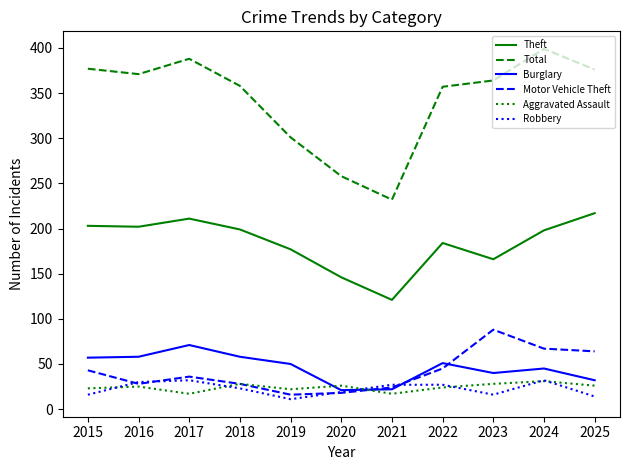

In Total, how many points are higher than both neighbors (excluding endpoints)?

2